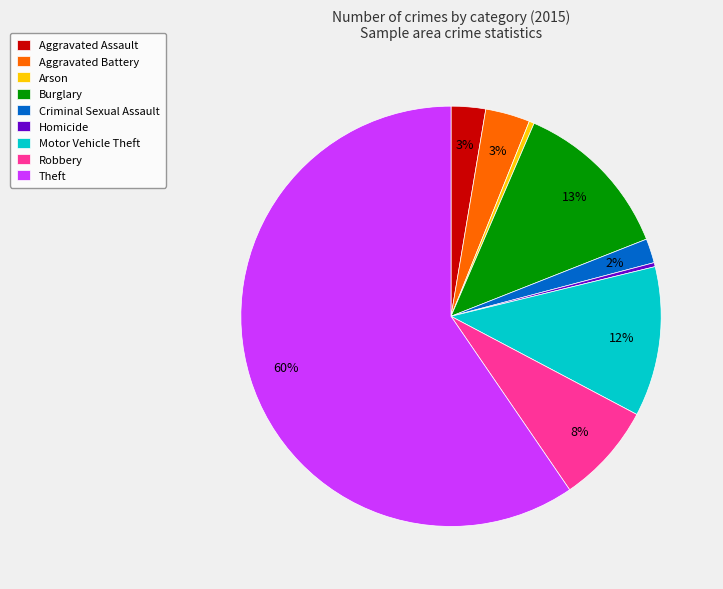

True or false: Homicide accounts for 0% of the total.

True